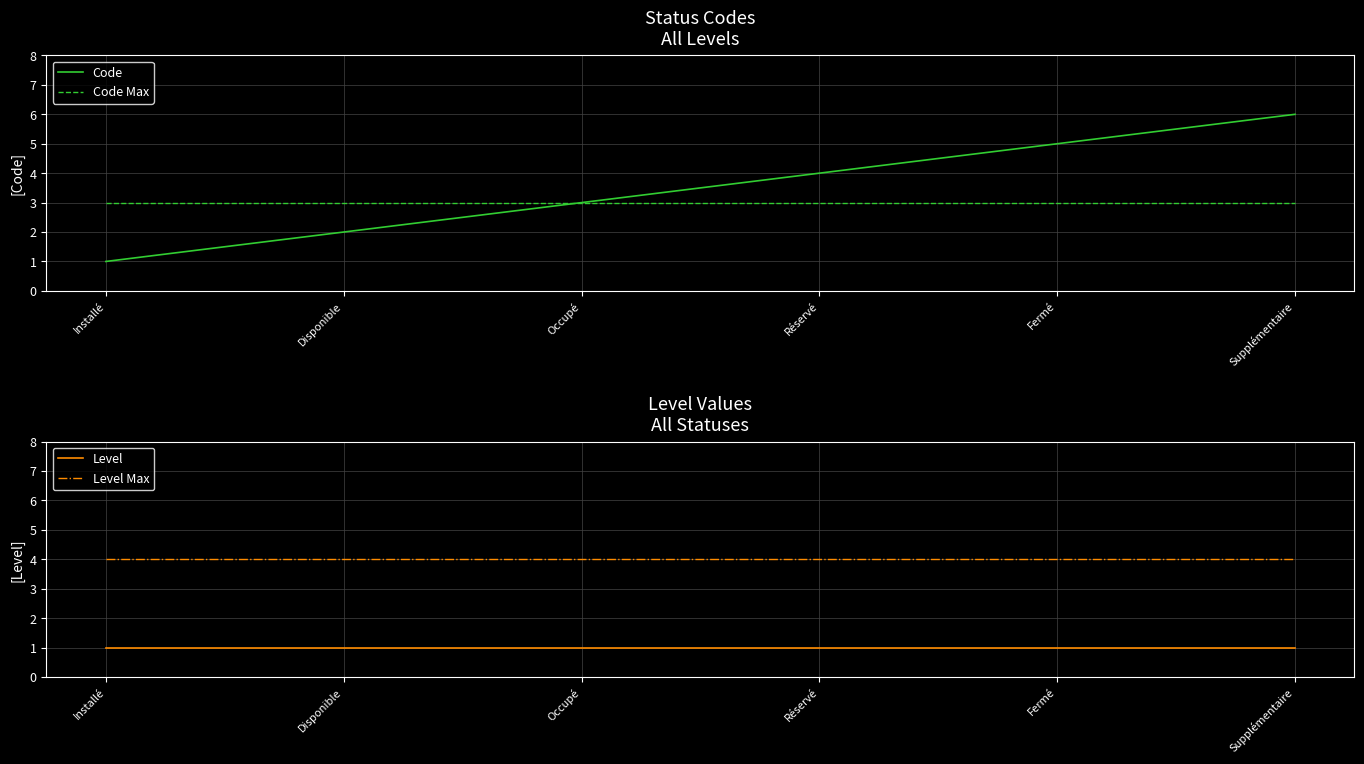

What is the label of the 5th point from the left?

Fermé